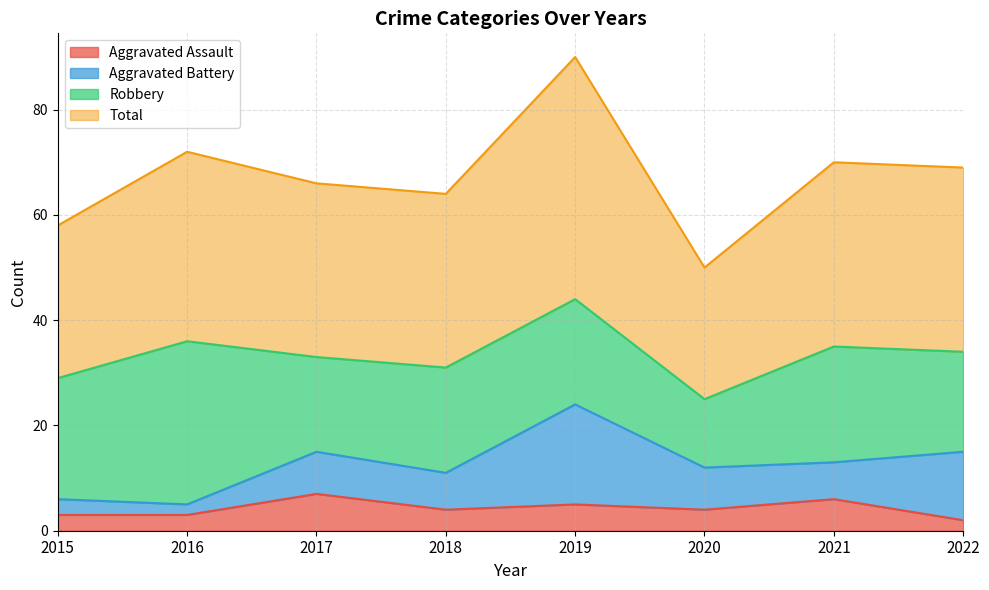

At which label is Aggravated Assault closest to 4?

2018